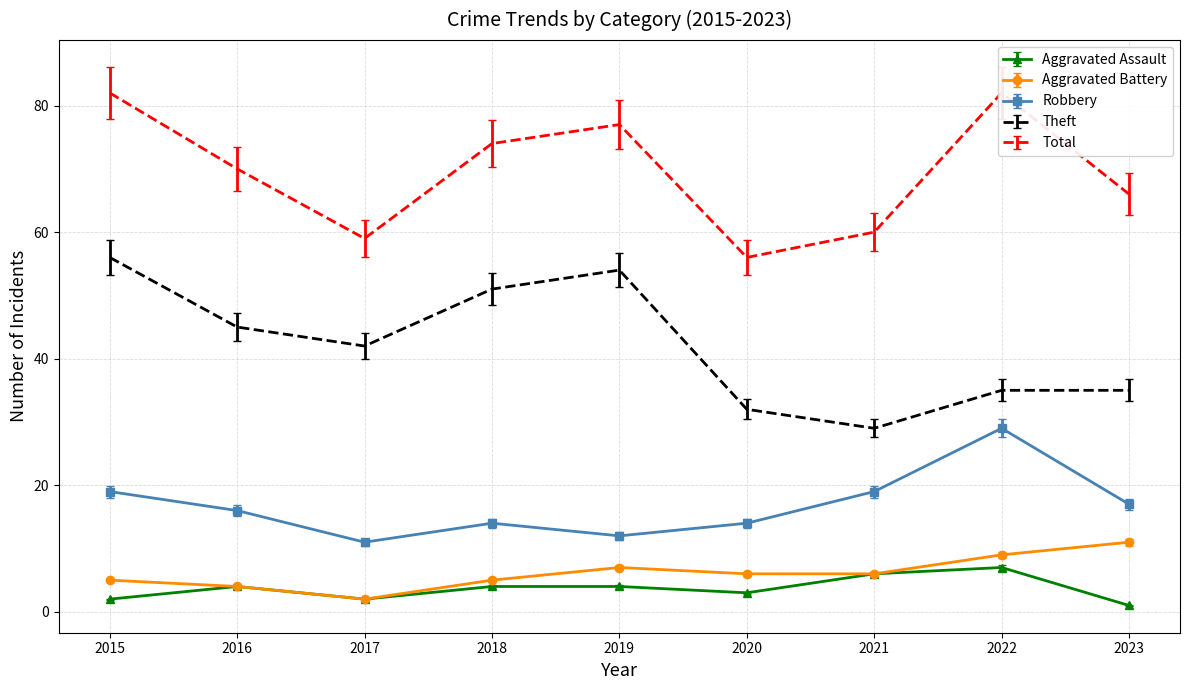

What is the difference between the Theft values at 2016 and 2019?

9